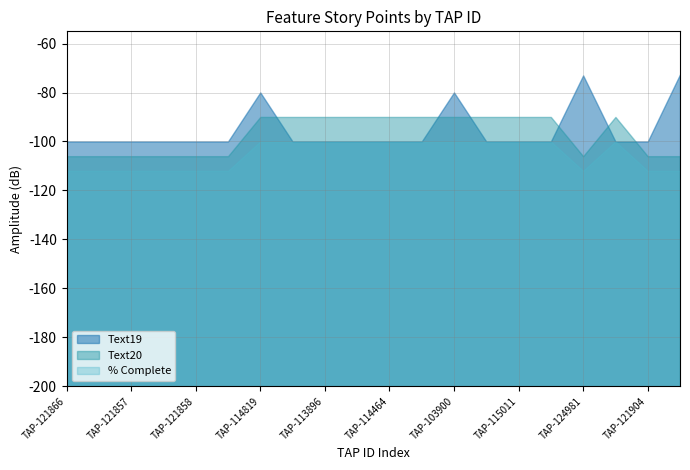

Which series ends up on top after the final intersection of % Complete and Text19?

Text19